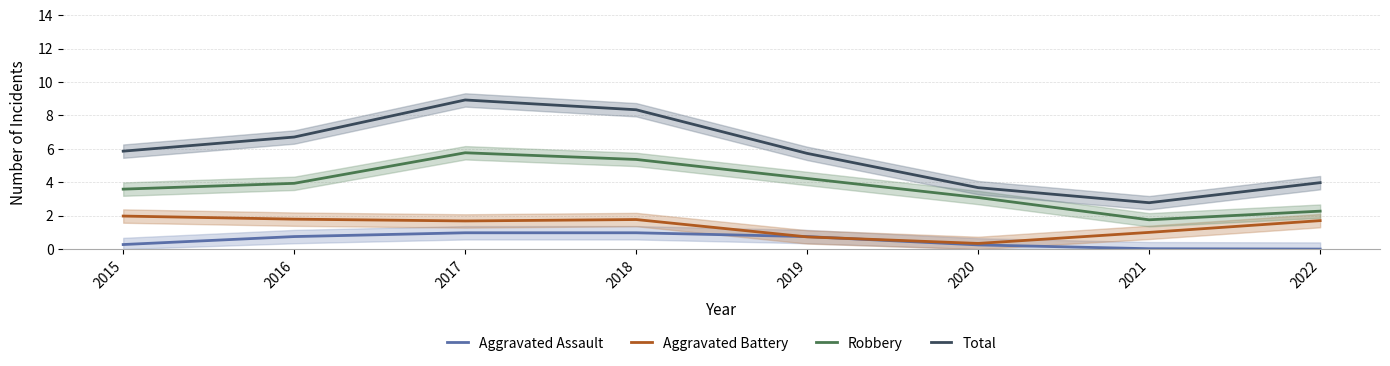

Rank the series at 2022 from highest to lowest value.

Total, Robbery, Aggravated Battery, Aggravated Assault